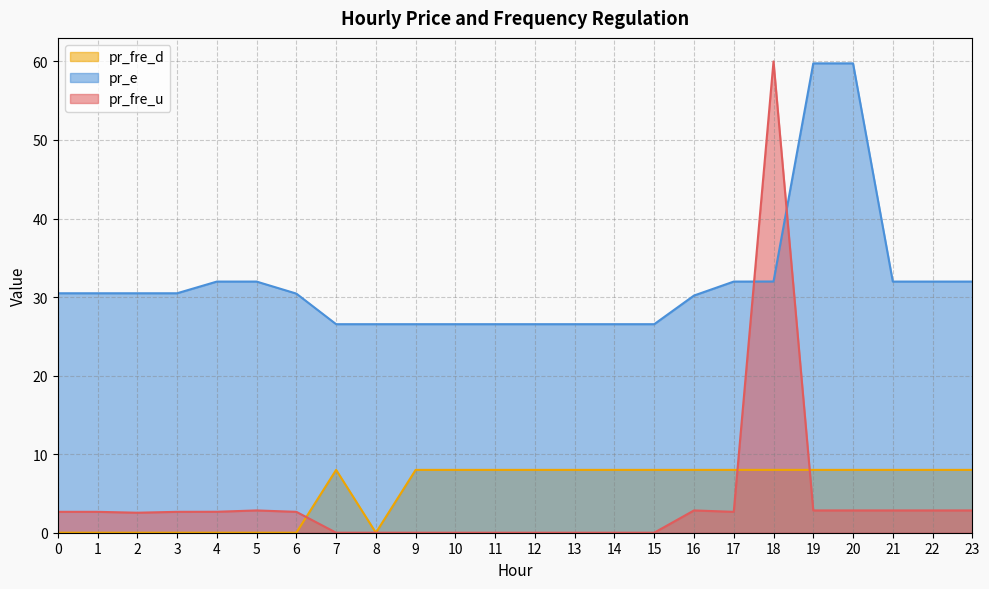

What are all the series names shown in the legend?

pr_fre_d, pr_e, pr_fre_u